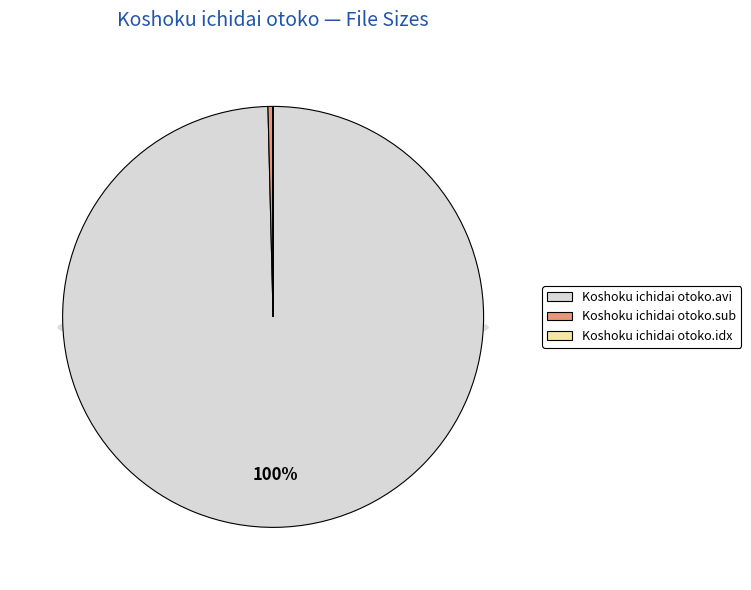

Which slice is the smallest?

Koshoku ichidai otoko.sub